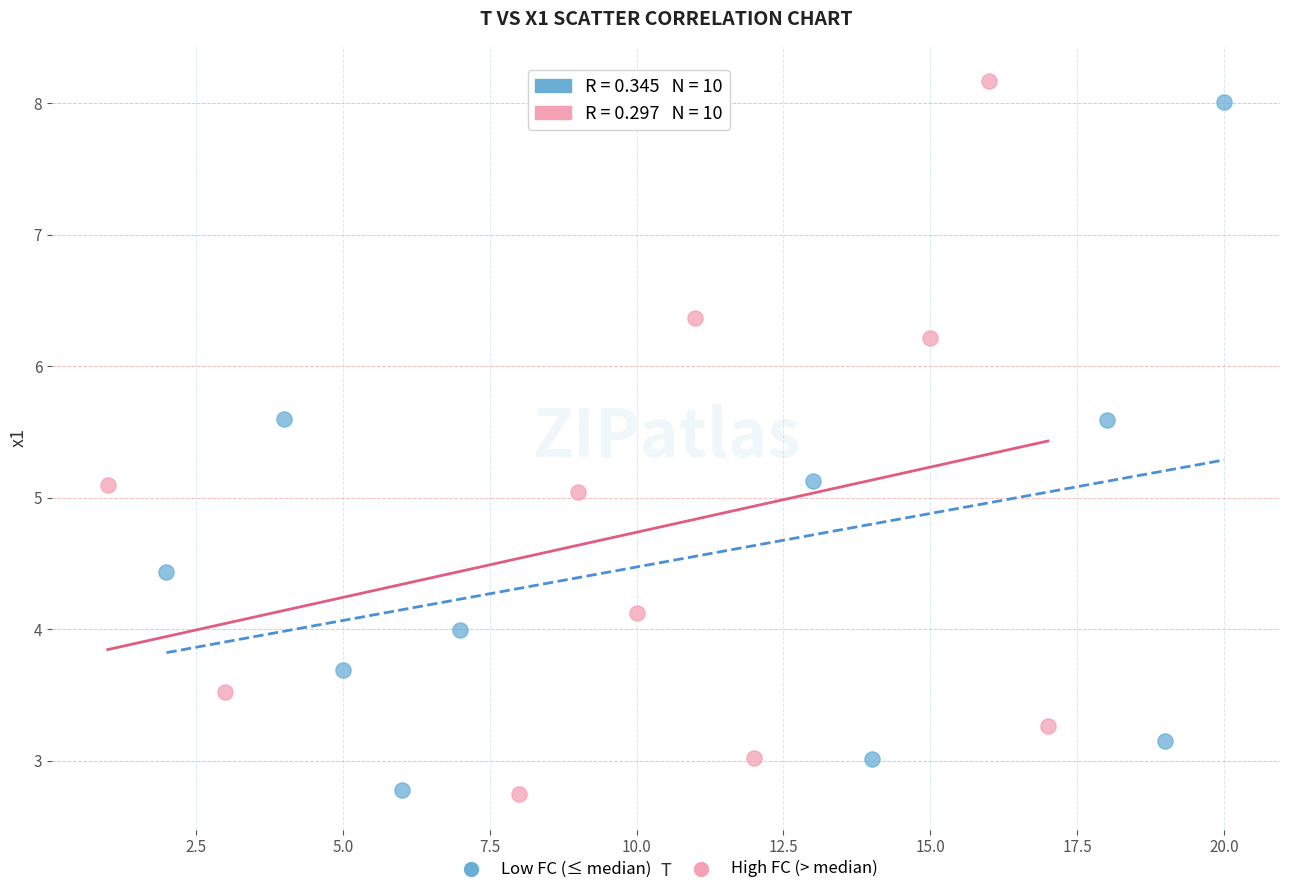

Which series has the widest spread of Y values?

High FC (> median)